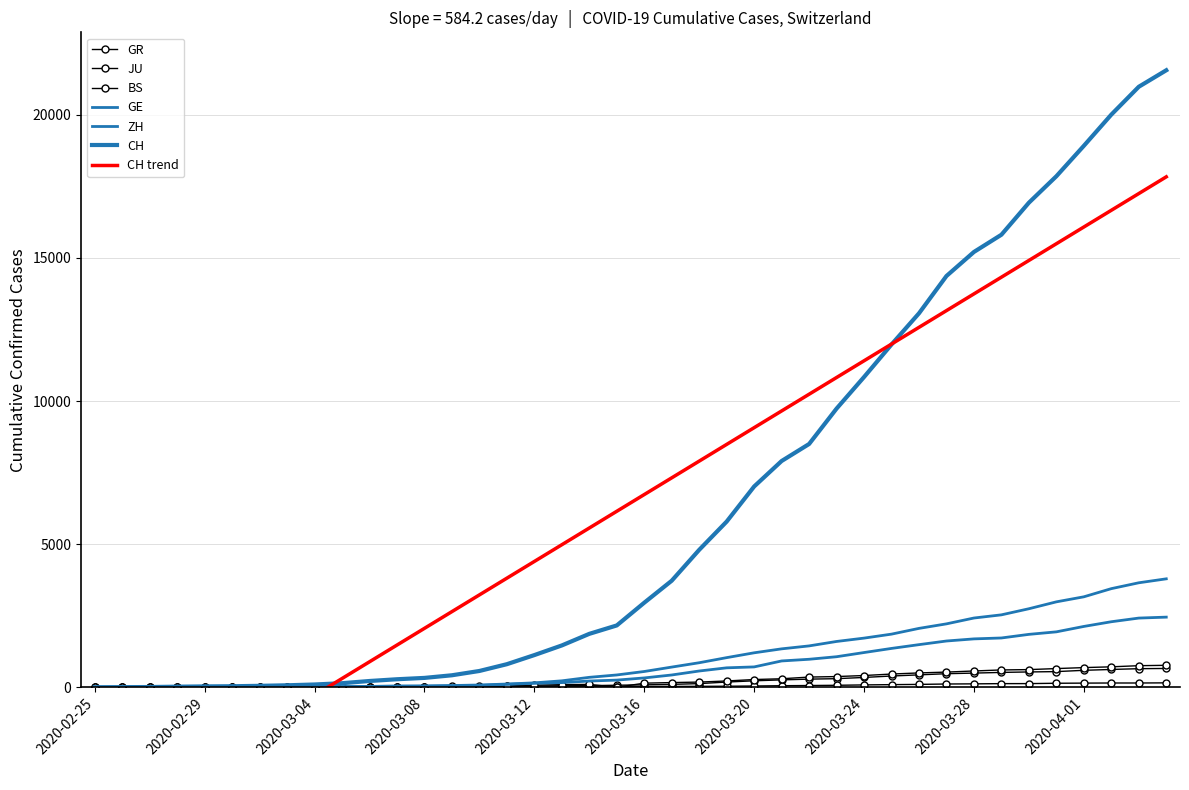

What position from the left is 2020-03-10?

15